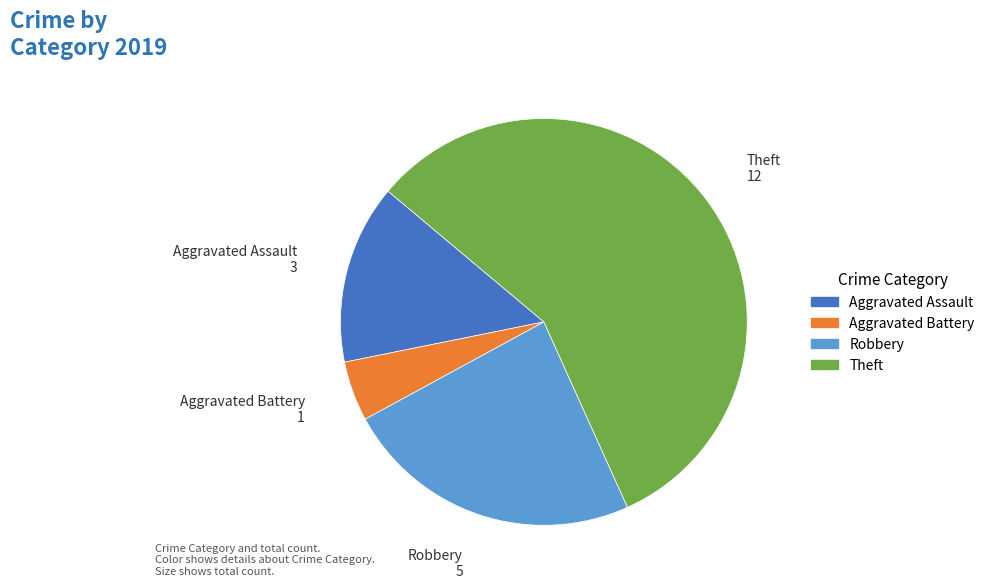

Which slice is the smallest?

Aggravated Battery